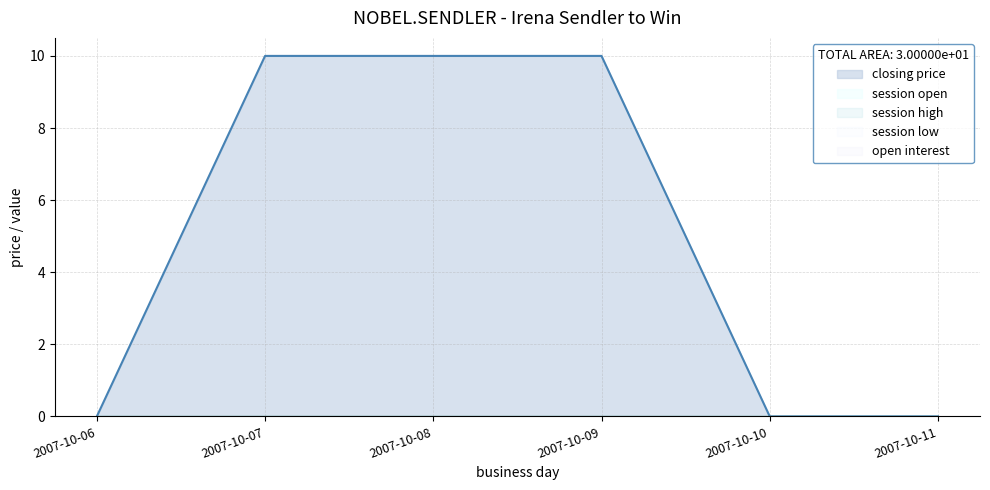

Which series has the largest range (max minus min)?

closing price